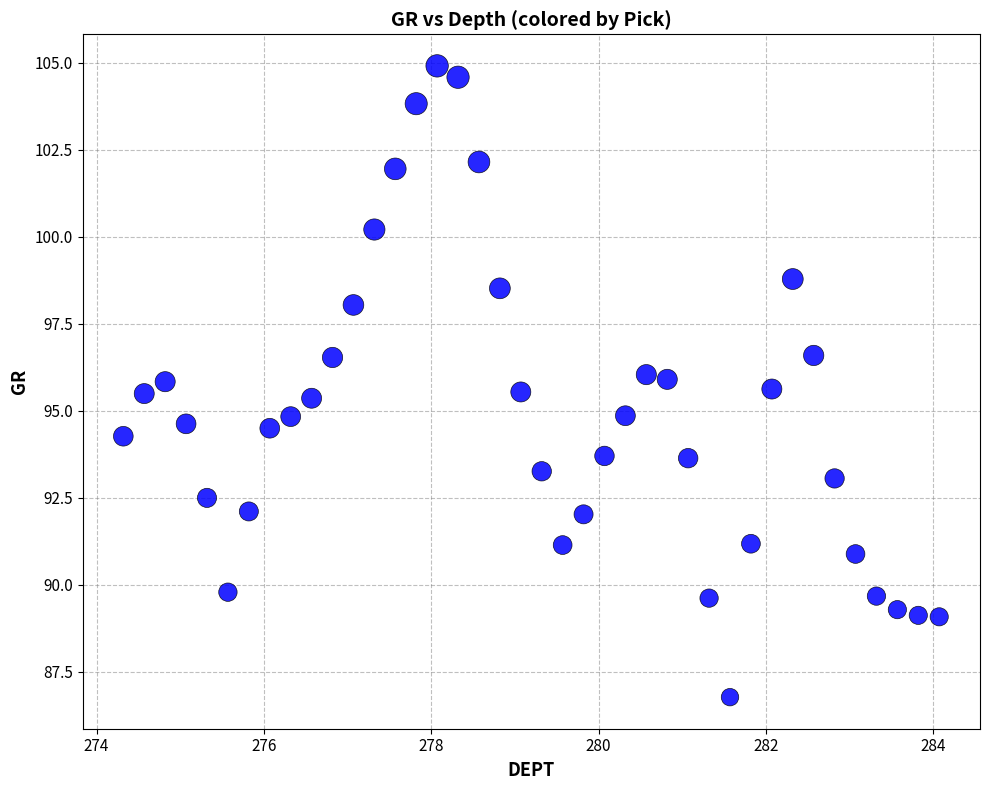

What is the range of X values (max minus min)?

9.8